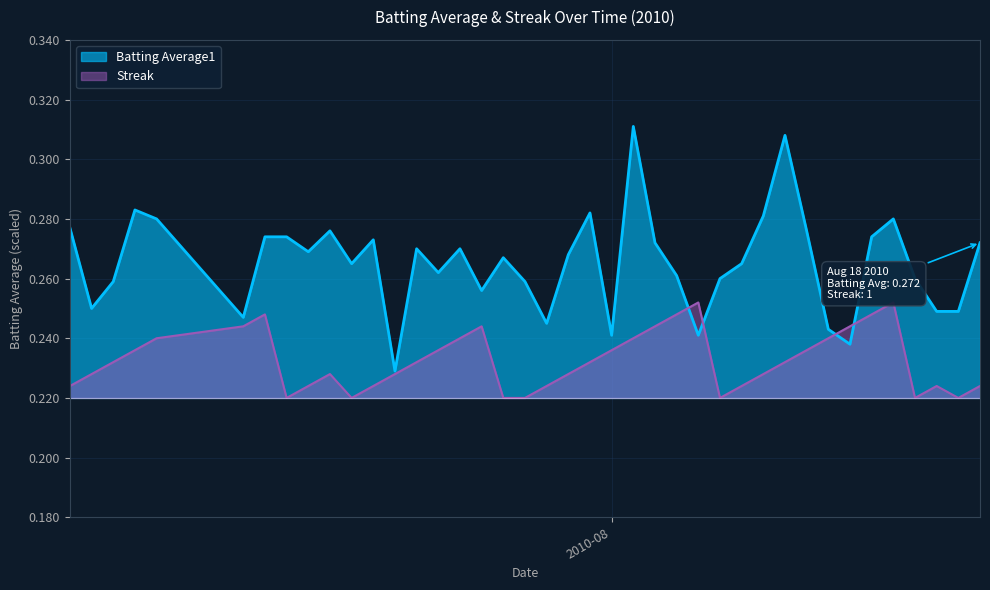

Which series has the widest spread of values?

Batting Average1